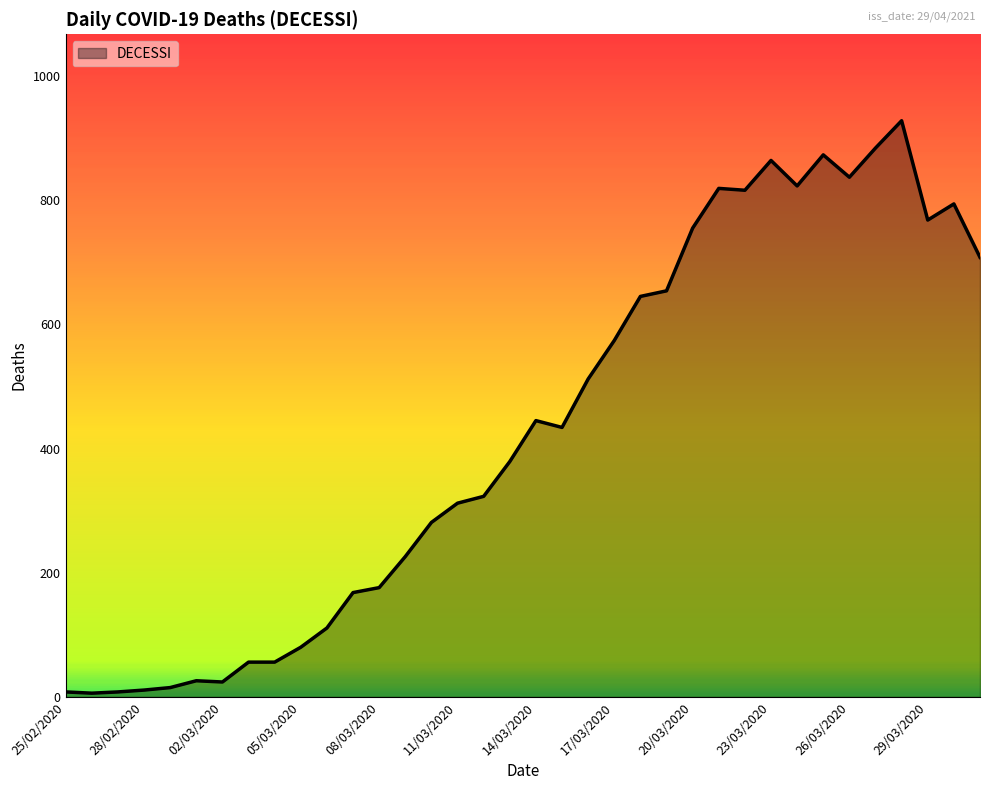

What is the maximum value shown in the chart?

928